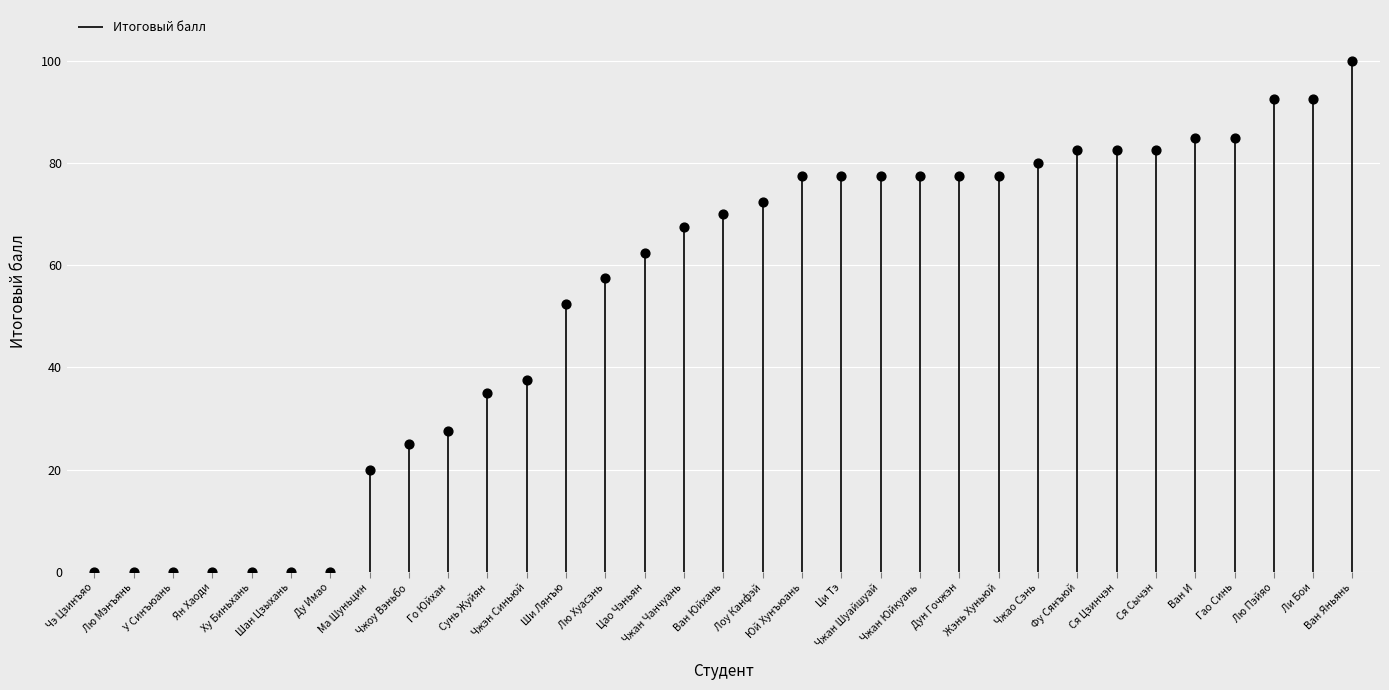

What is the ratio of the value at Цао Чэньян to the value at Ван И?

0.7